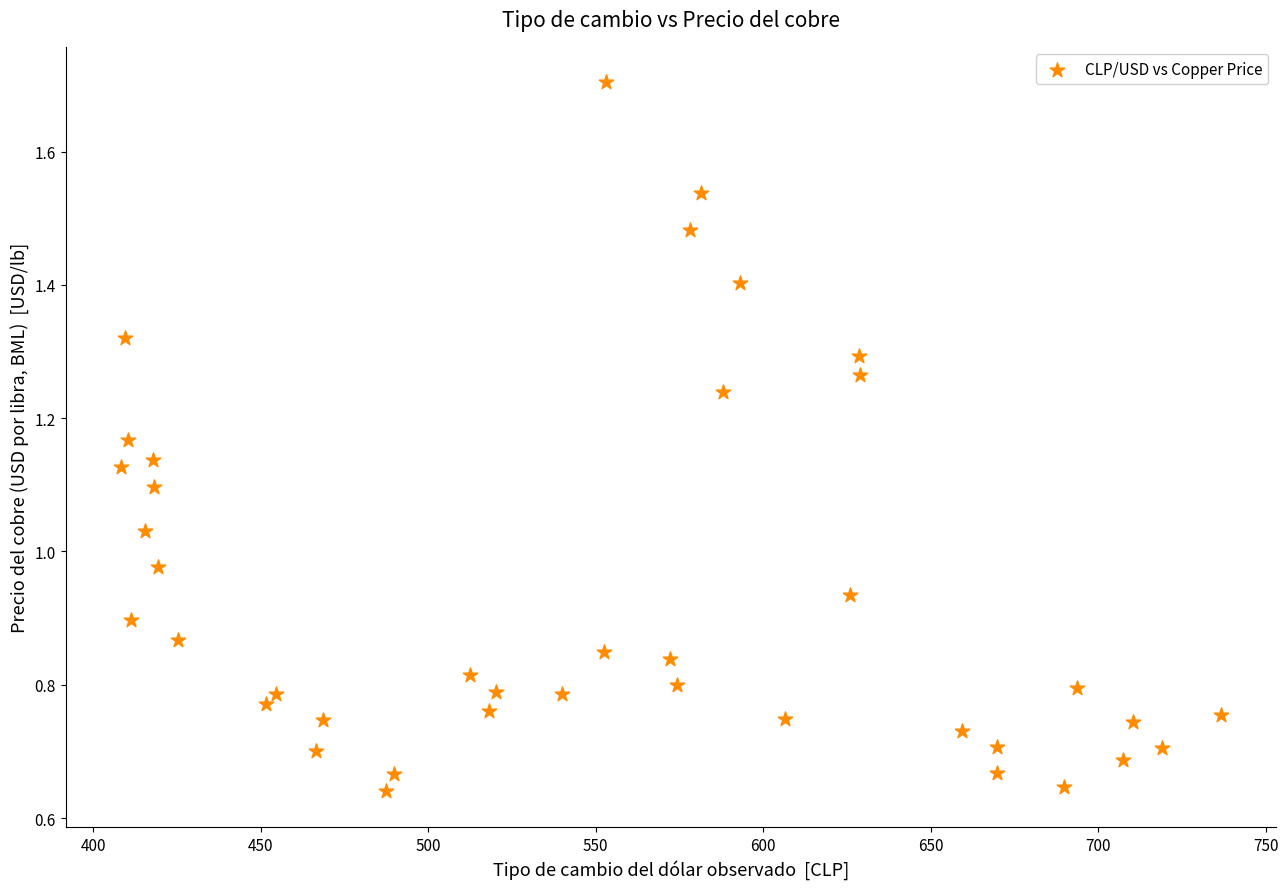

What is the range of X values (max minus min)?

328.5